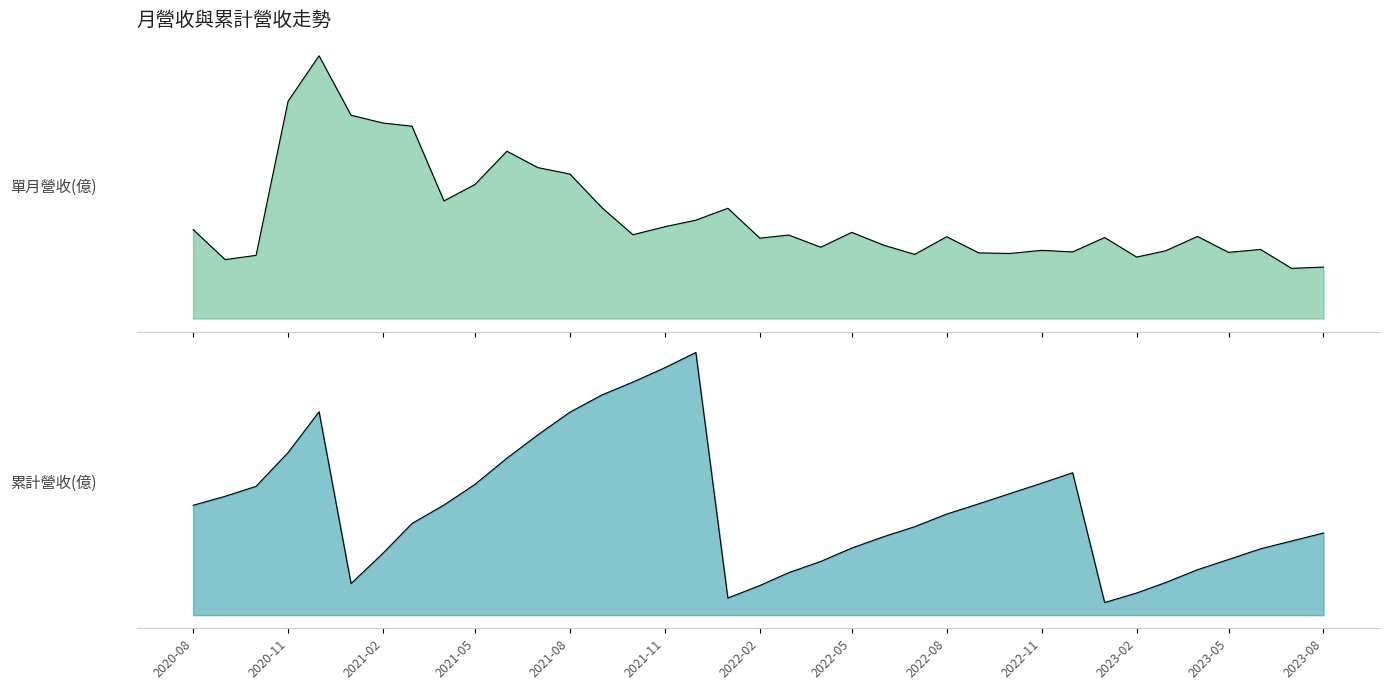

Rank the series by their maximum value, from highest to lowest.

累計營收(億), 單月營收(億)